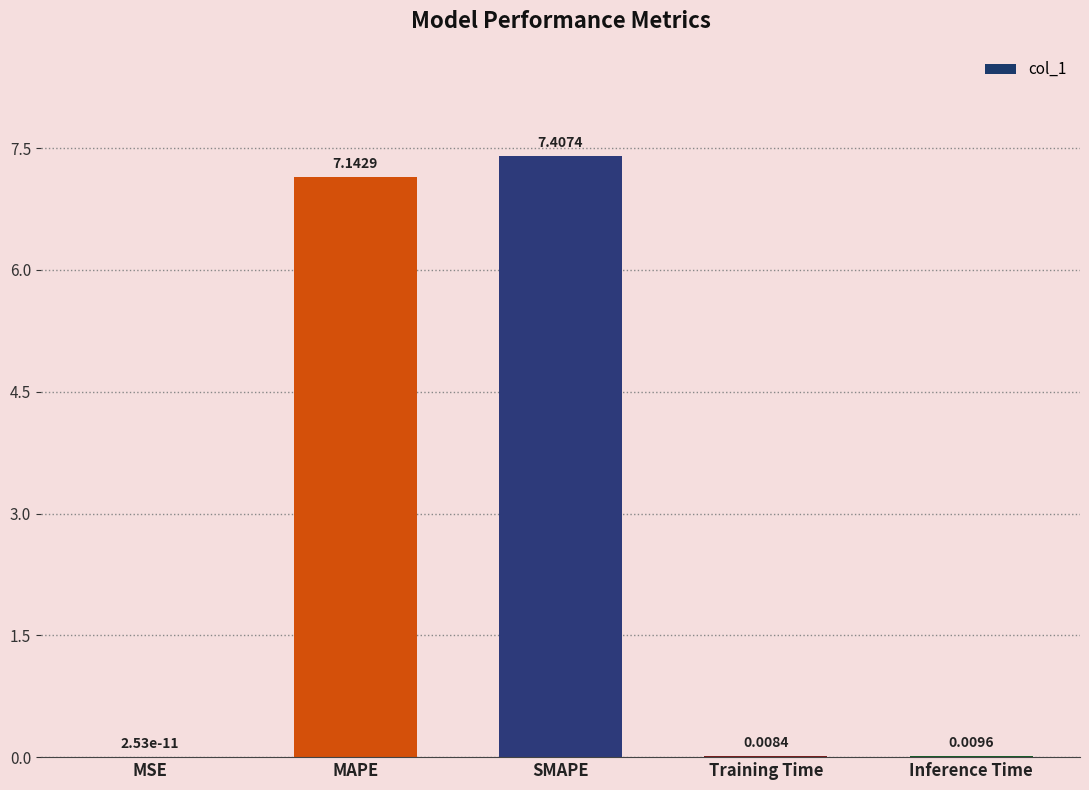

What is the sum of all values?

14.6